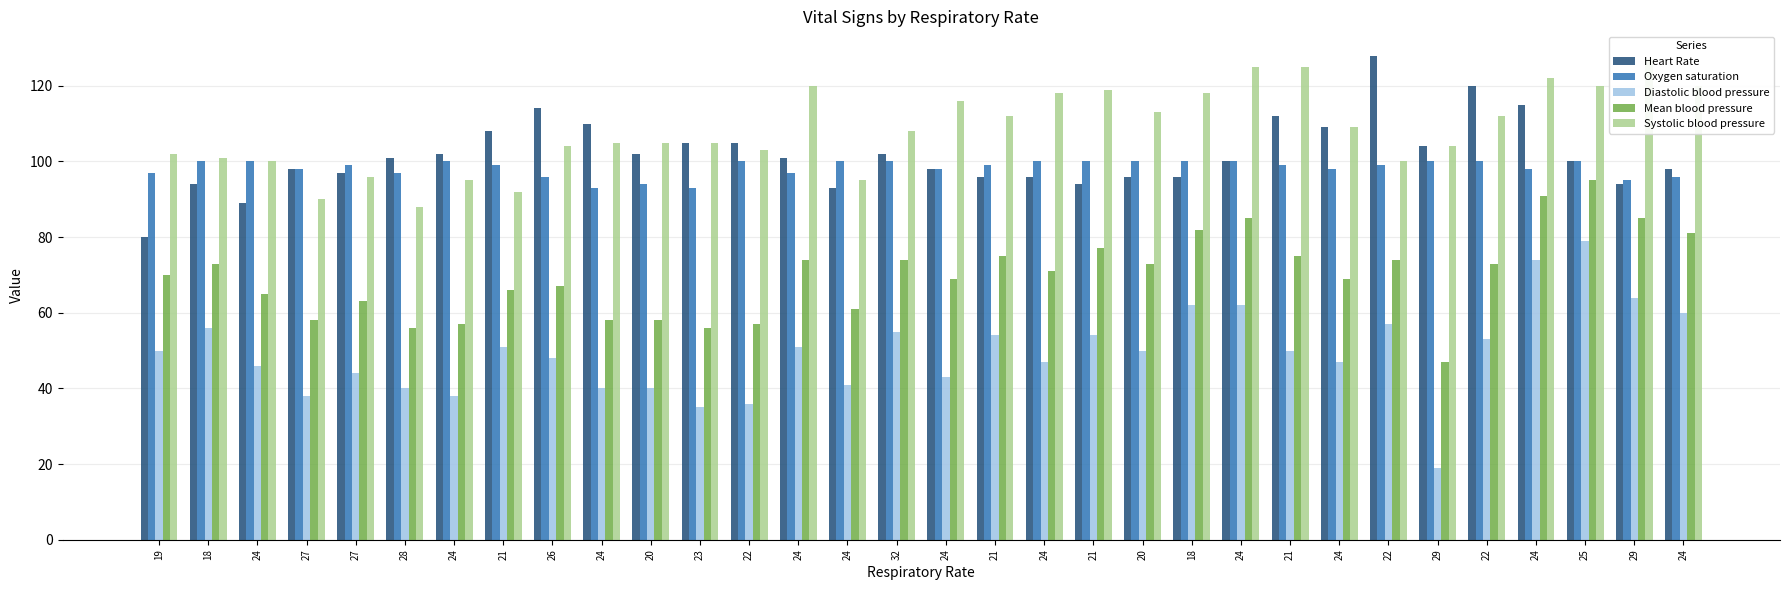

At which label is Systolic blood pressure closest to 107?

32